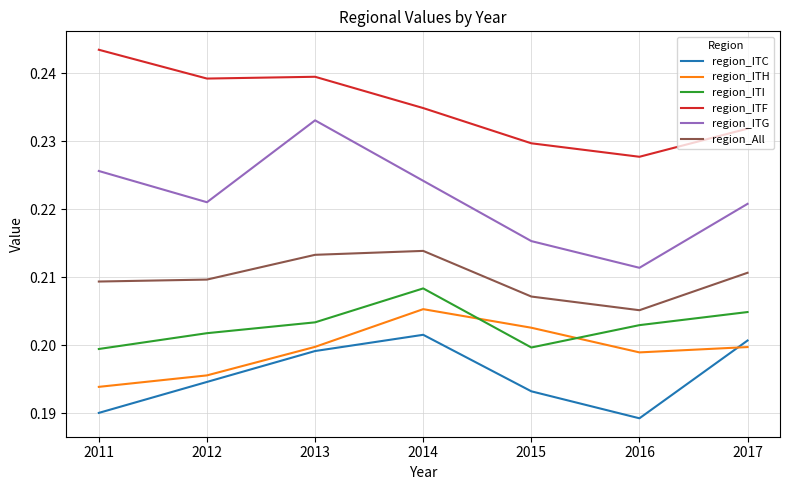

True or false: region_ITG and region_ITC intersect in this chart.

False